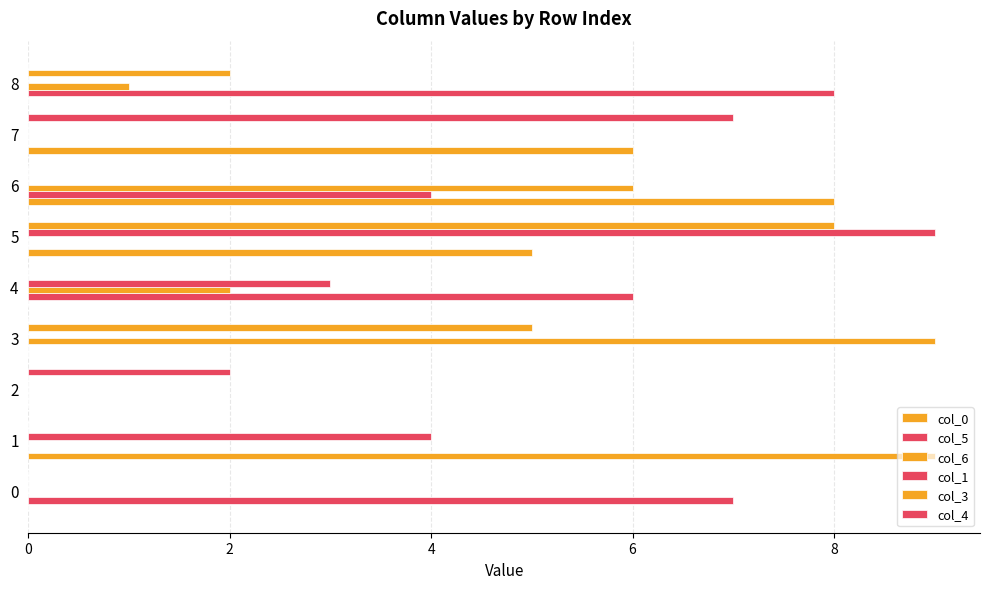

What is the greatest value displayed?

9